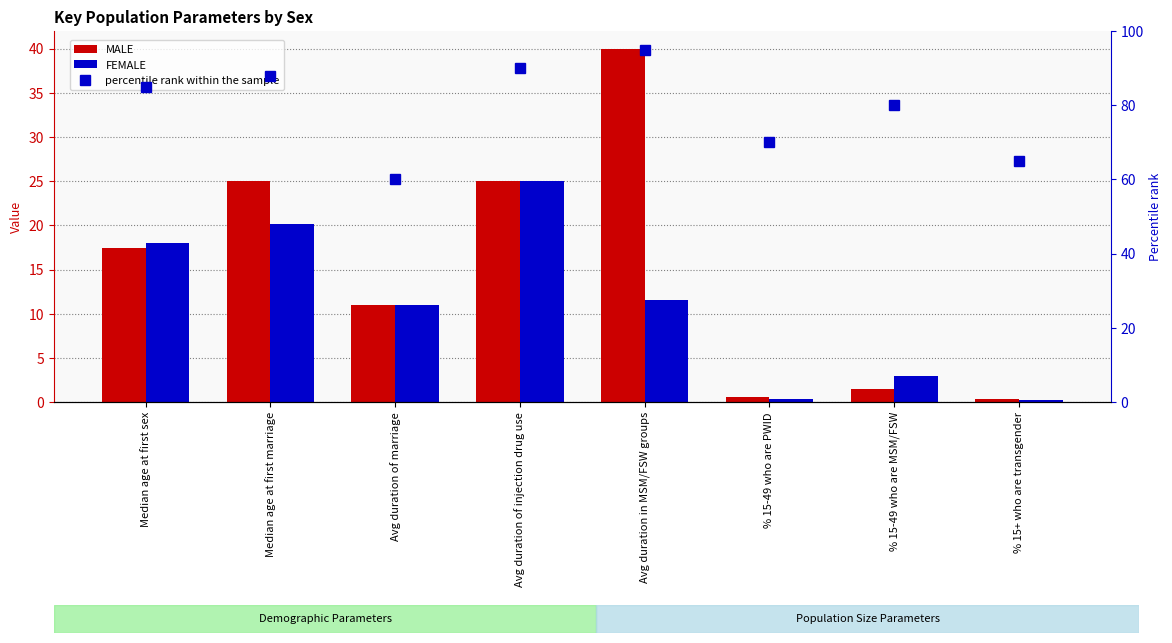

What is the smallest value displayed?

0.2